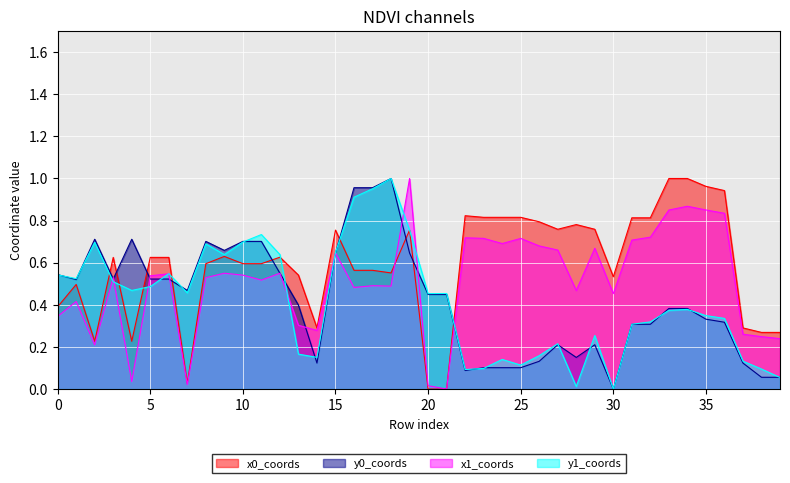

What are all the series names shown in the legend?

x0, y0, x1, y1